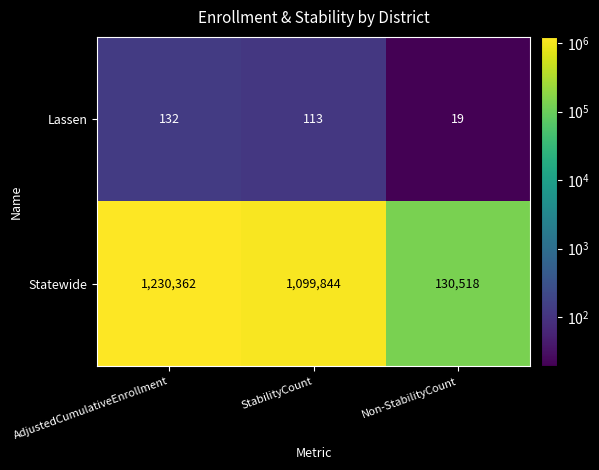

True or false: Statewide has a value of 1546825 at StabilityCount.

False